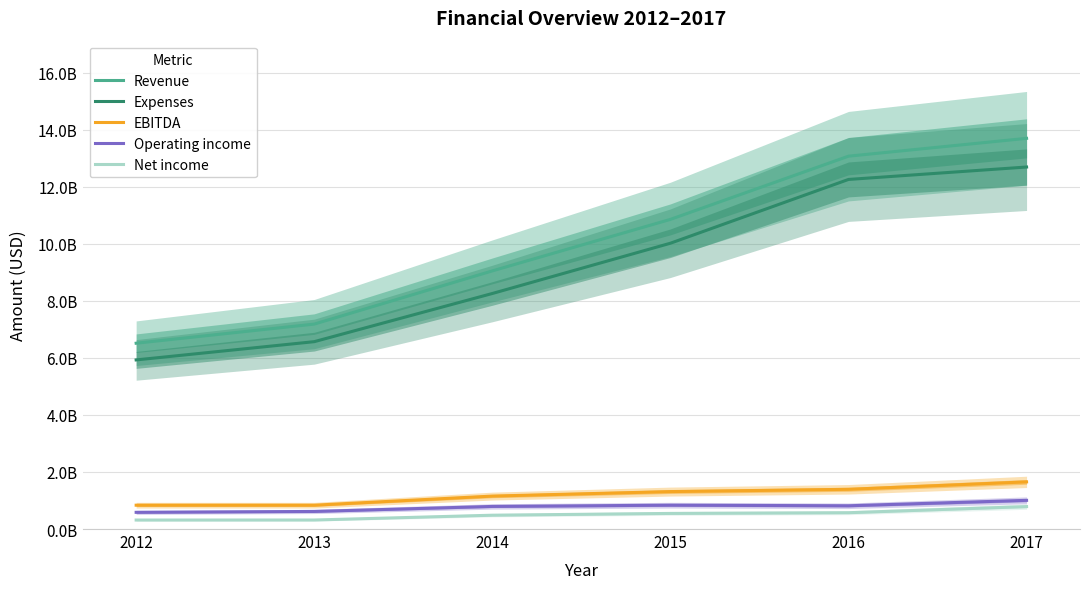

In EBITDA, how many points are lower than both neighbors (excluding endpoints)?

1